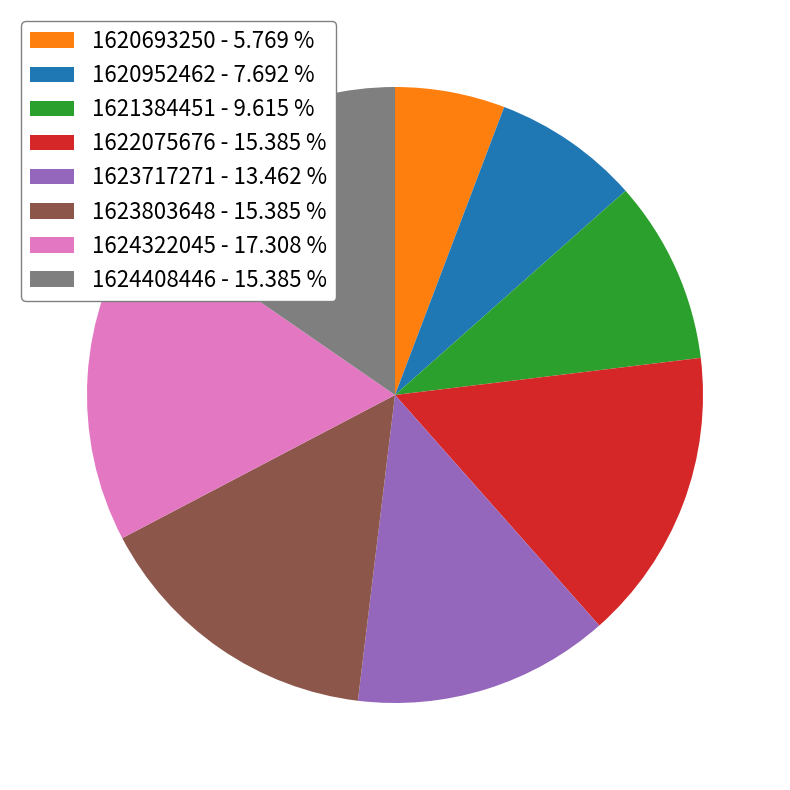

The 1623717271 slice represents 13% of the pie. True or false?

True